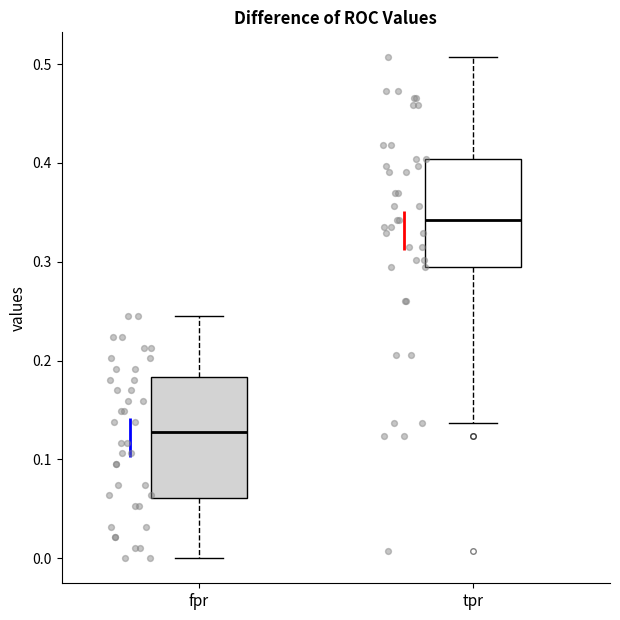

Reading left to right, transcribe this box plot: for each box, give where its median line is, the range the box spans, and where its two whiskers end, as read against the y-axis. The values are not printed on the chart, so give them approximately, as read against the axis.

fpr: median 0.13, box 0.06 to 0.18, whiskers 0.00 to 0.24
tpr: median 0.34, box 0.29 to 0.40, whiskers 0.14 to 0.51